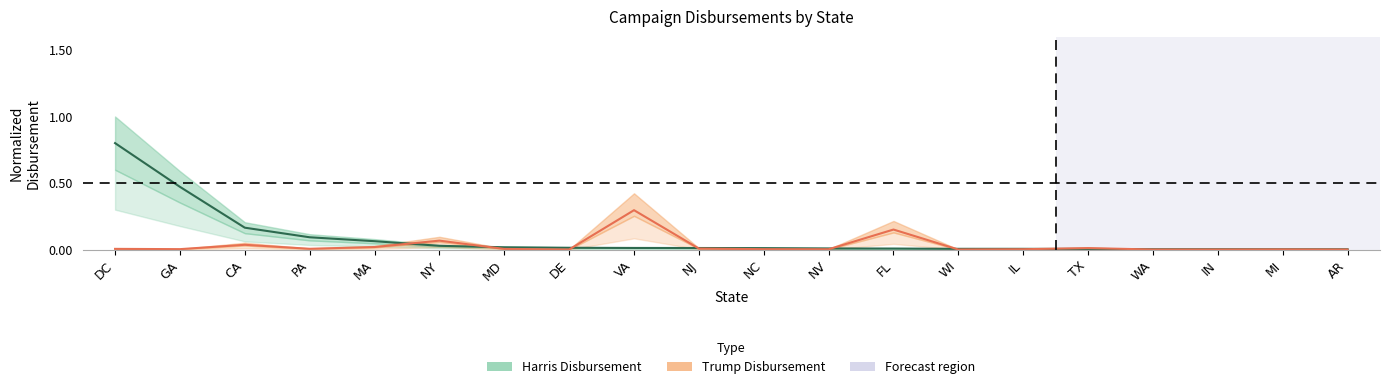

List the series in order of their overall mean, lowest first.

Trump Disbursement (center), Harris Disbursement (center)